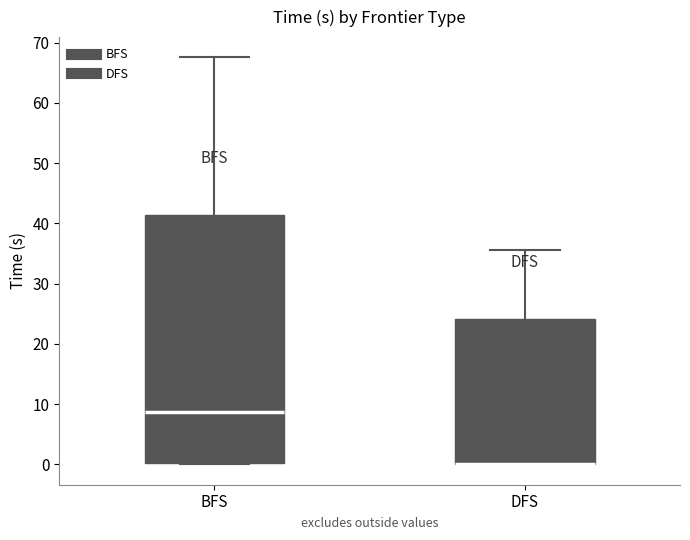

Which box is the tallest, from its lower edge to its upper edge?

BFS